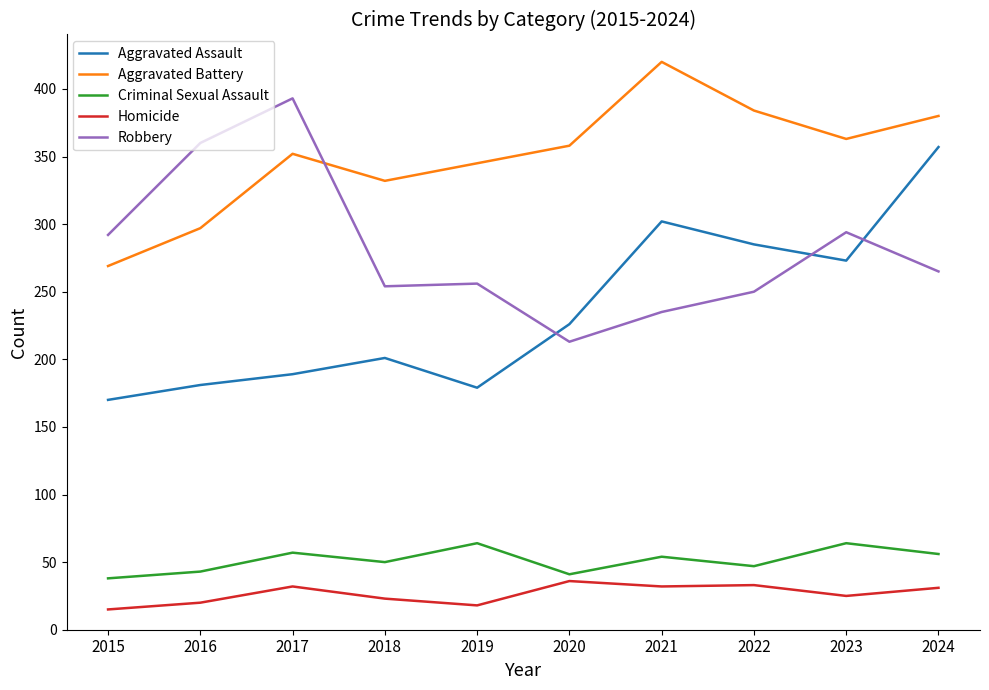

At 2021, list the series in order from largest to smallest.

Aggravated Battery, Aggravated Assault, Robbery, Criminal Sexual Assault, Homicide